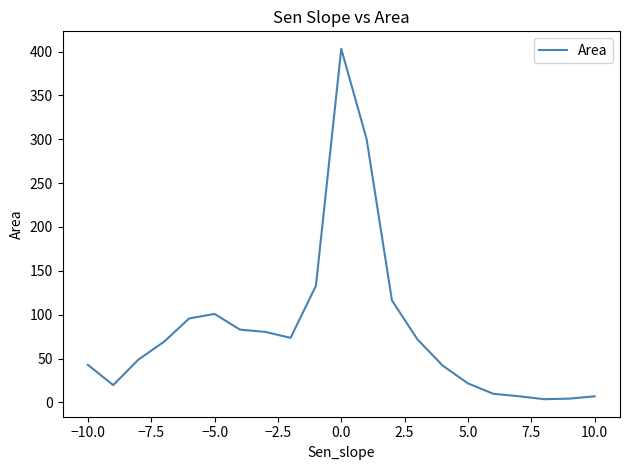

What is the sum of all values?

1734.0